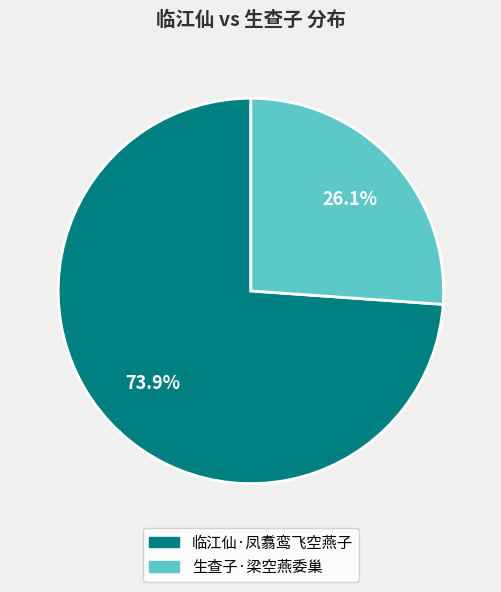

To the nearest percent, what is the difference between the largest and smallest slice percentages?

48%